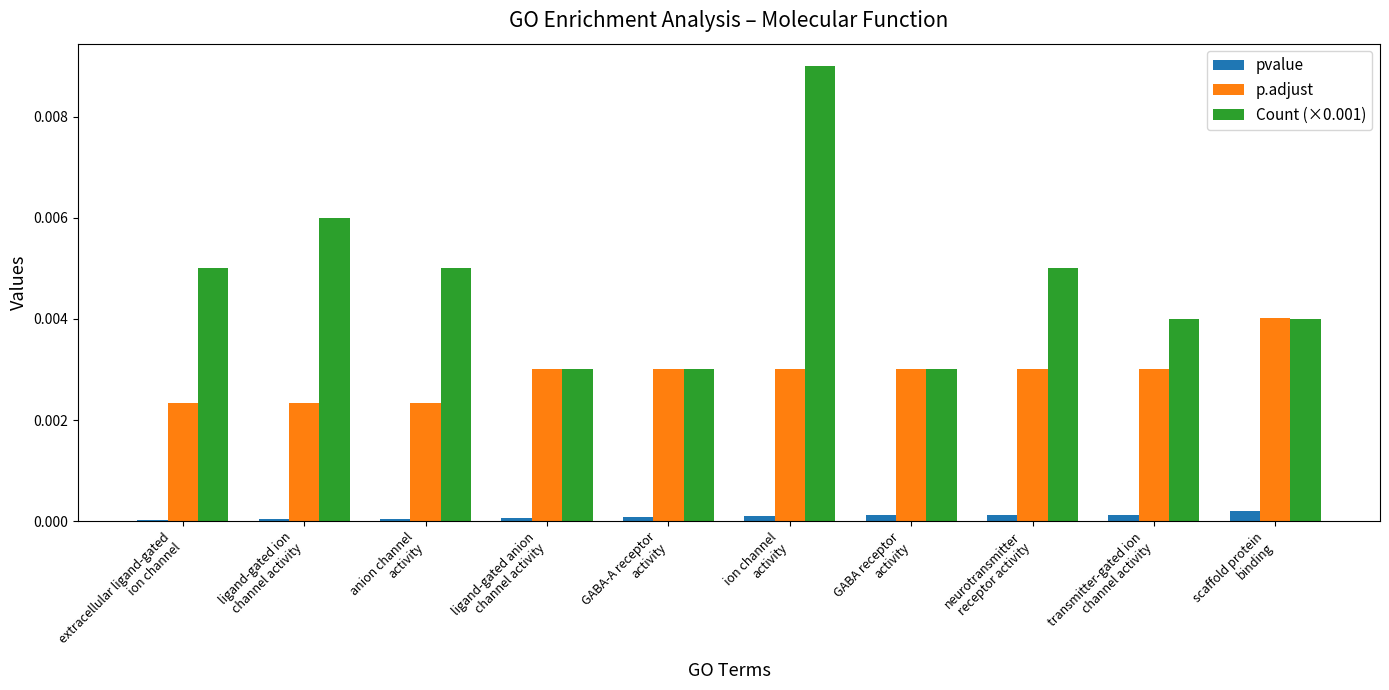

At which category is the sum across all series the highest?

ion channel
activity